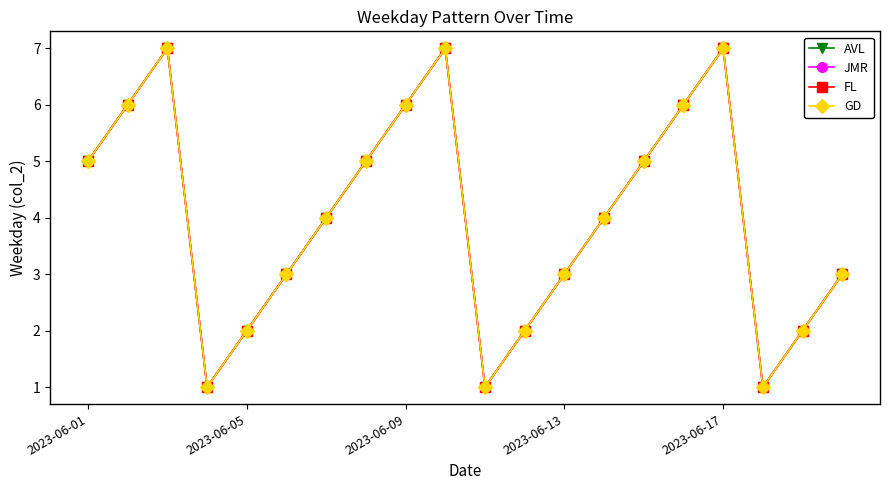

How many interior local valleys does the AVL series have?

3